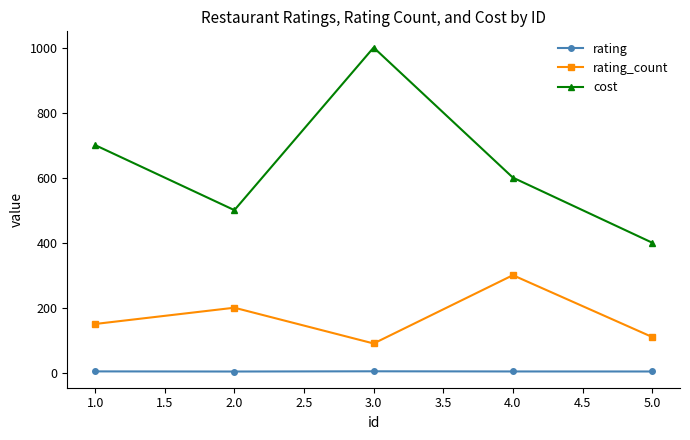

True or false: cost and rating intersect in this chart.

False